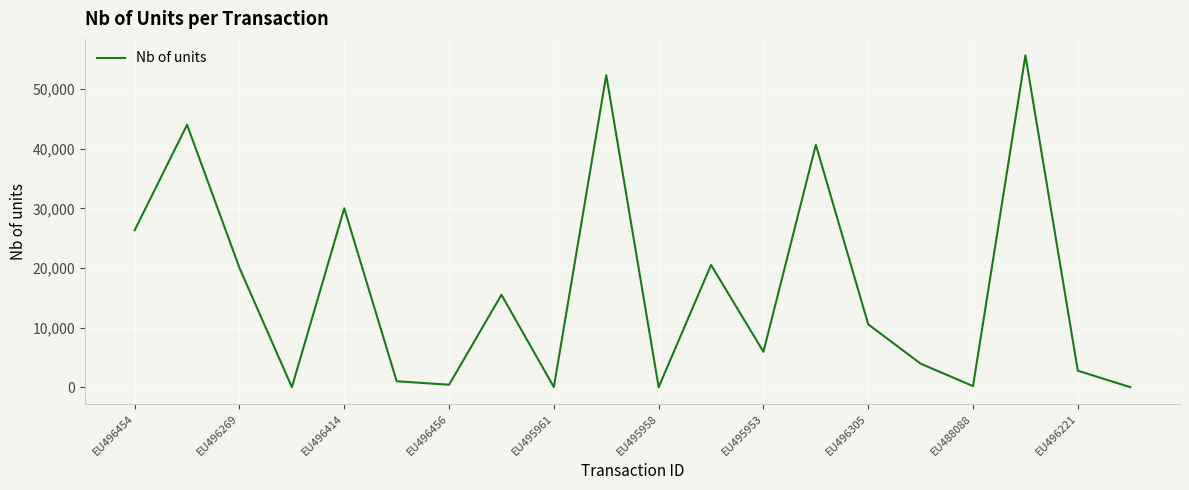

What is the maximum value shown in the chart?

55625